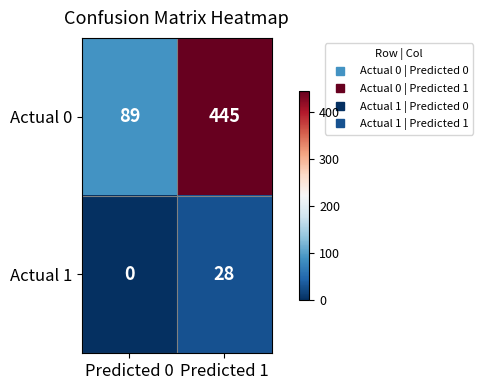

Which series has the widest spread of values?

Actual 0